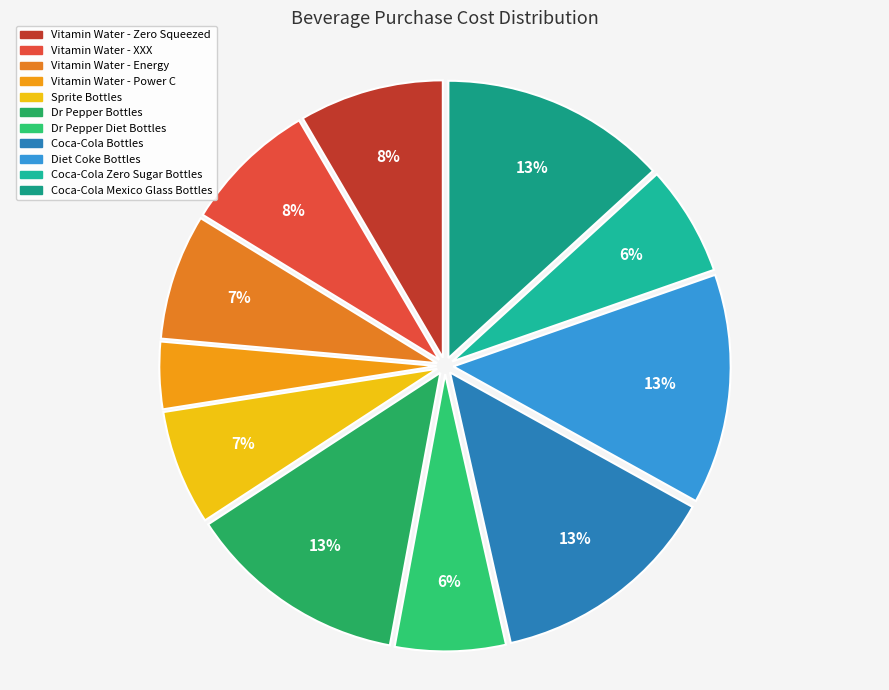

To the nearest percent, what percentage of the pie is Dr Pepper Diet Bottles?

6%